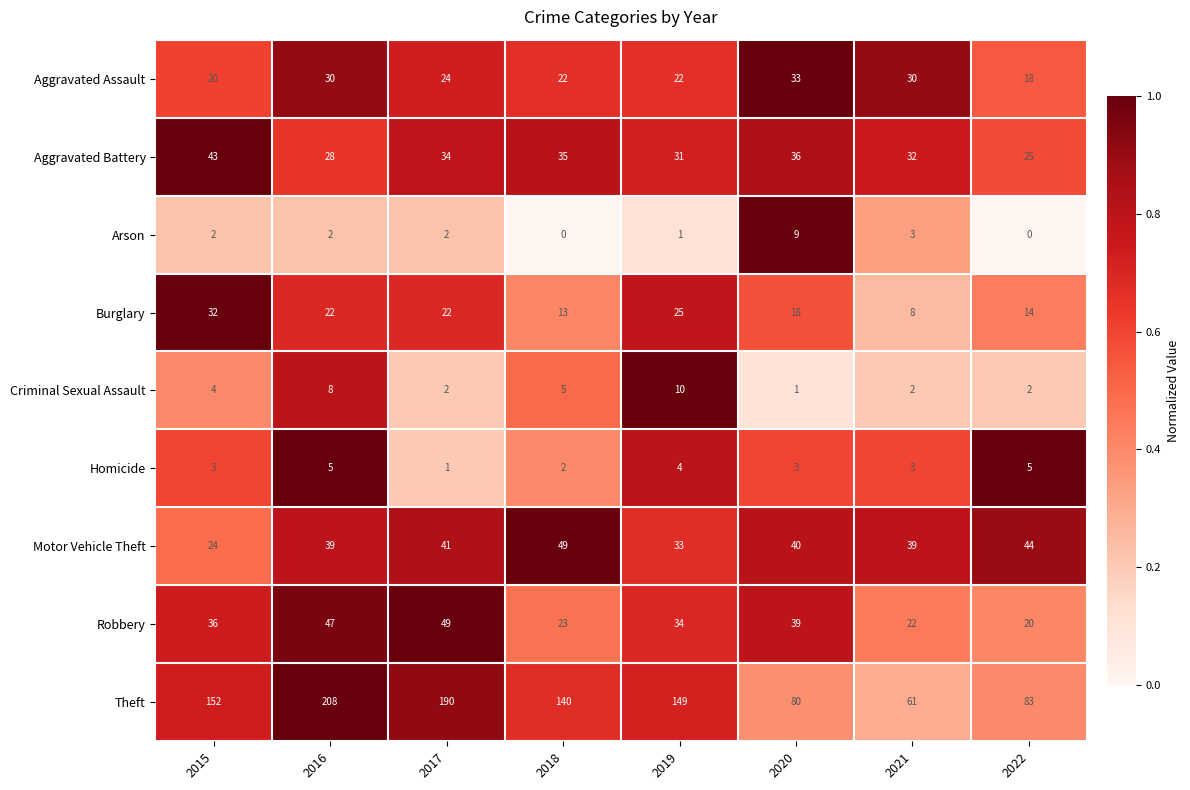

What is the greatest value displayed?

208